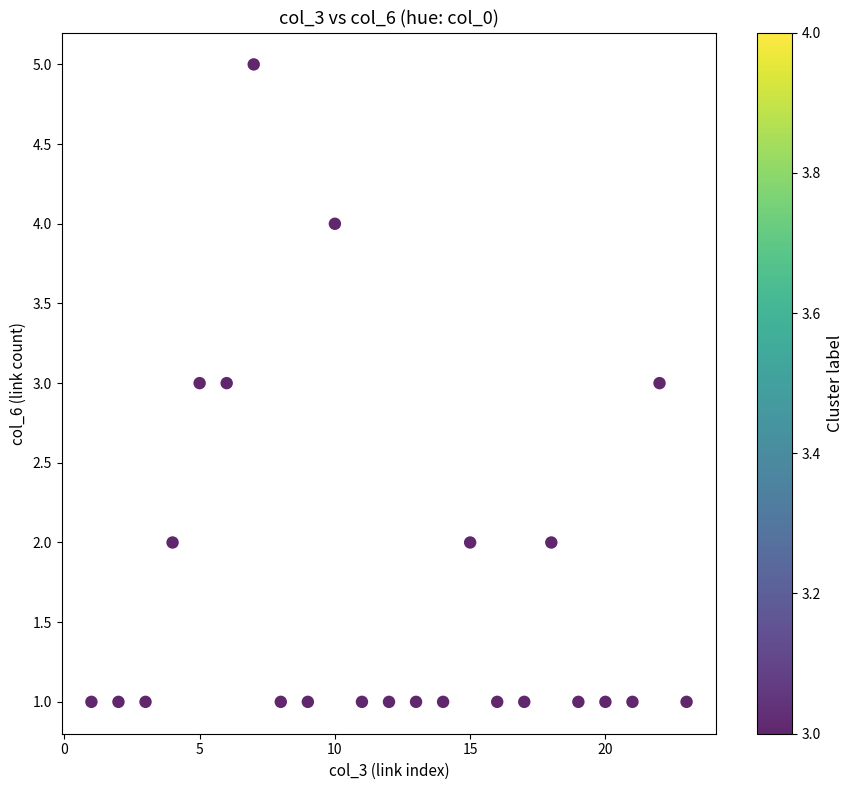

What is the range of X values (max minus min)?

22